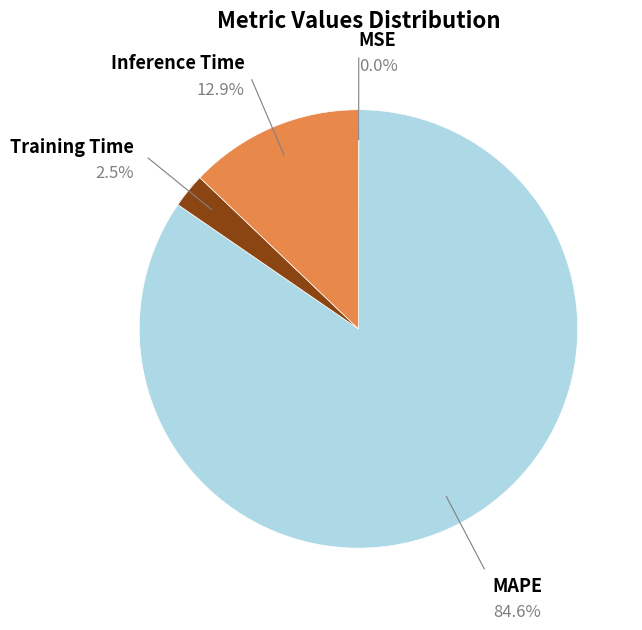

To the nearest percent, what percentage of the pie is Inference Time?

13%